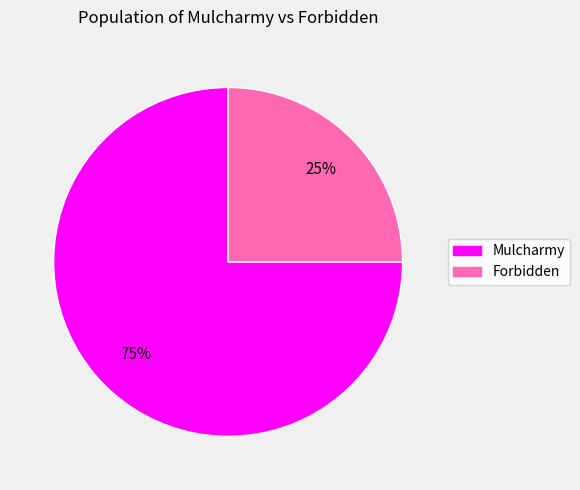

To the nearest percent, what percentage of the pie is Forbidden?

25%